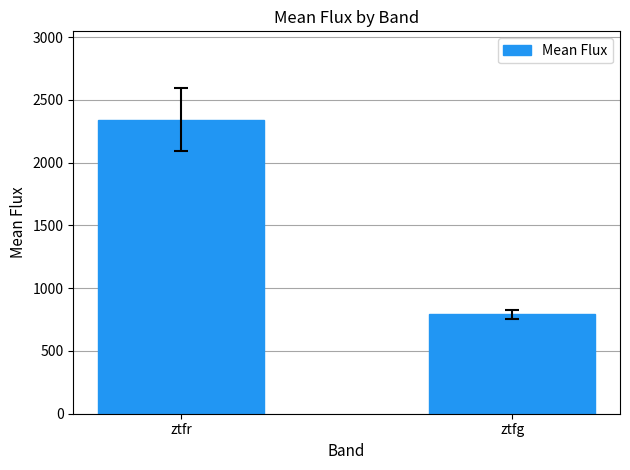

Rank the categories by value from lowest to highest.

ztfg, ztfr